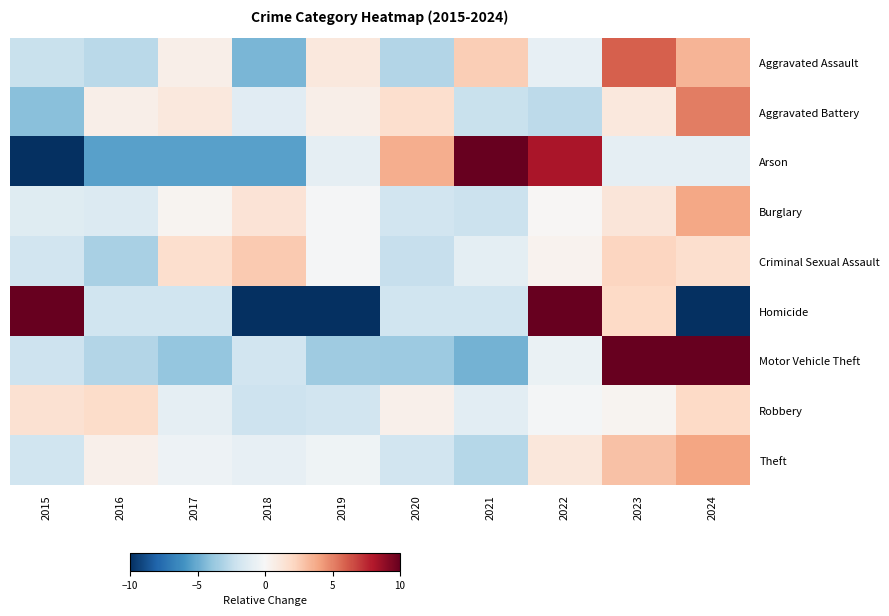

At which category is the sum across all series the highest?

2023